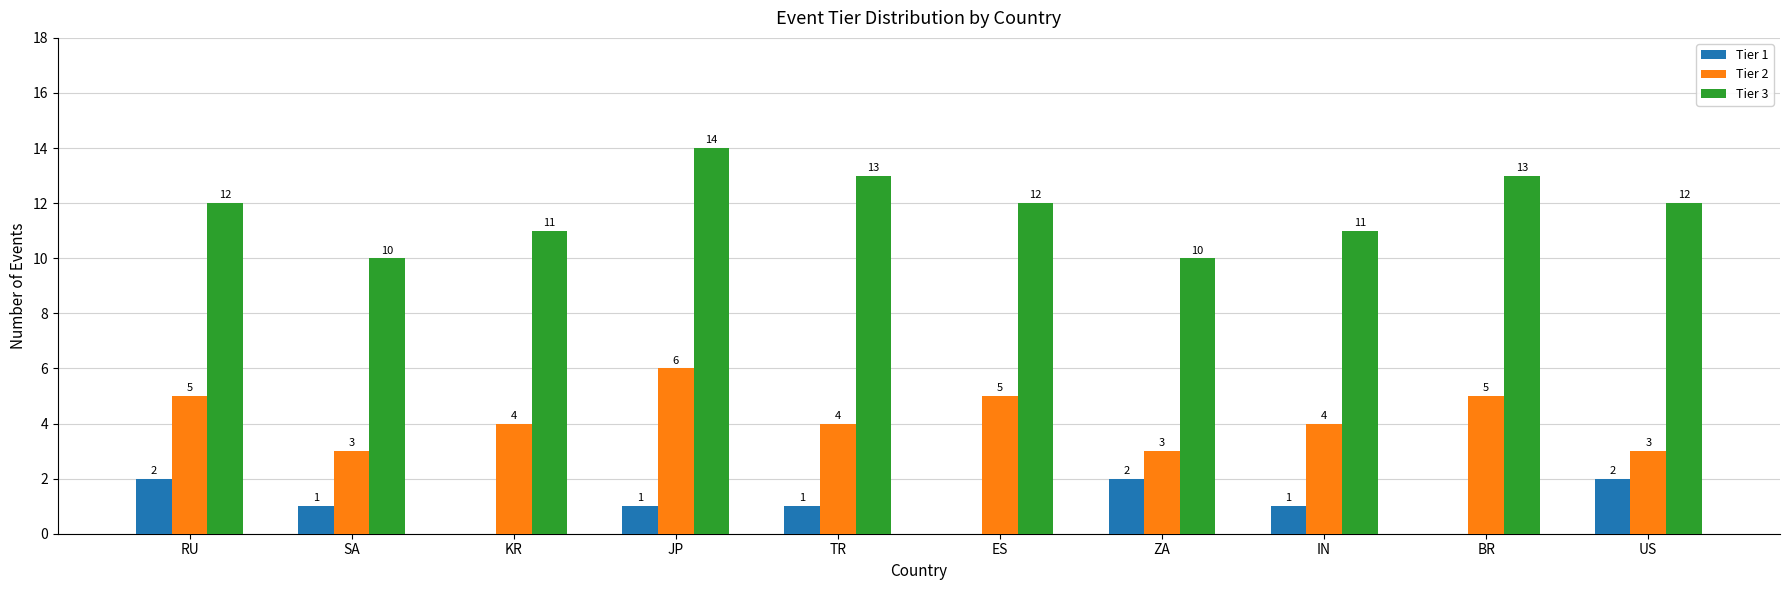

Reading left to right, list all the values displayed in this chart.

Tier 1: 2	1	0	1	1	0	2	1	0	2
Tier 2: 5	3	4	6	4	5	3	4	5	3
Tier 3: 12	10	11	14	13	12	10	11	13	12